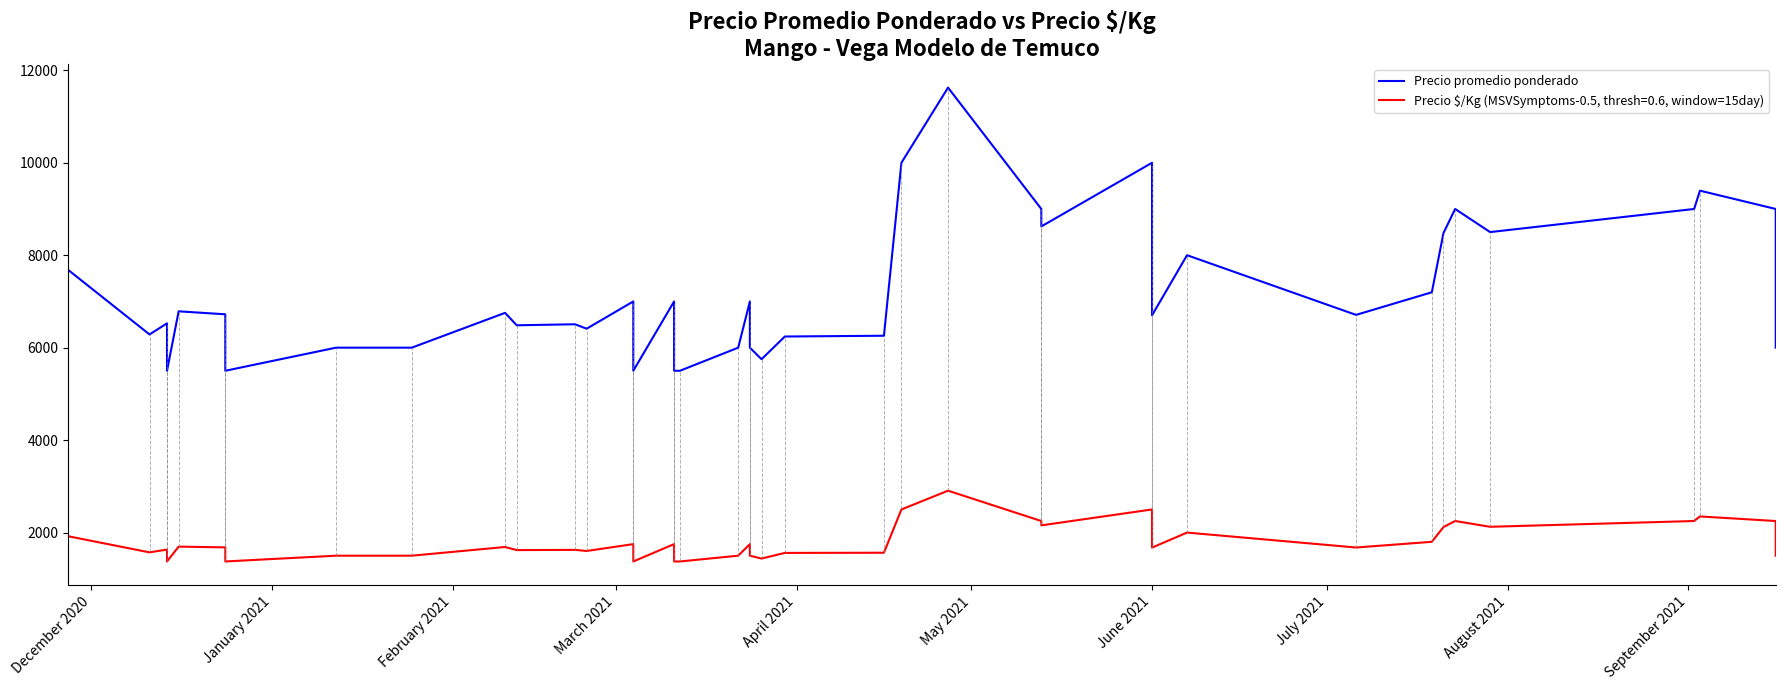

Reading right to left, what are all the values shown in this chart?

6000	9000	9396	9000	8500	9000	8481	7198	6709	8000	6700	10000	8622	9000	11625	10000	6258	6241	5750	6000	7000	6000	5500	5500	7000	5500	7000	6410	6506	6484	6753	6000	6000	5500	6722	6786	5500	6526	6286	7686